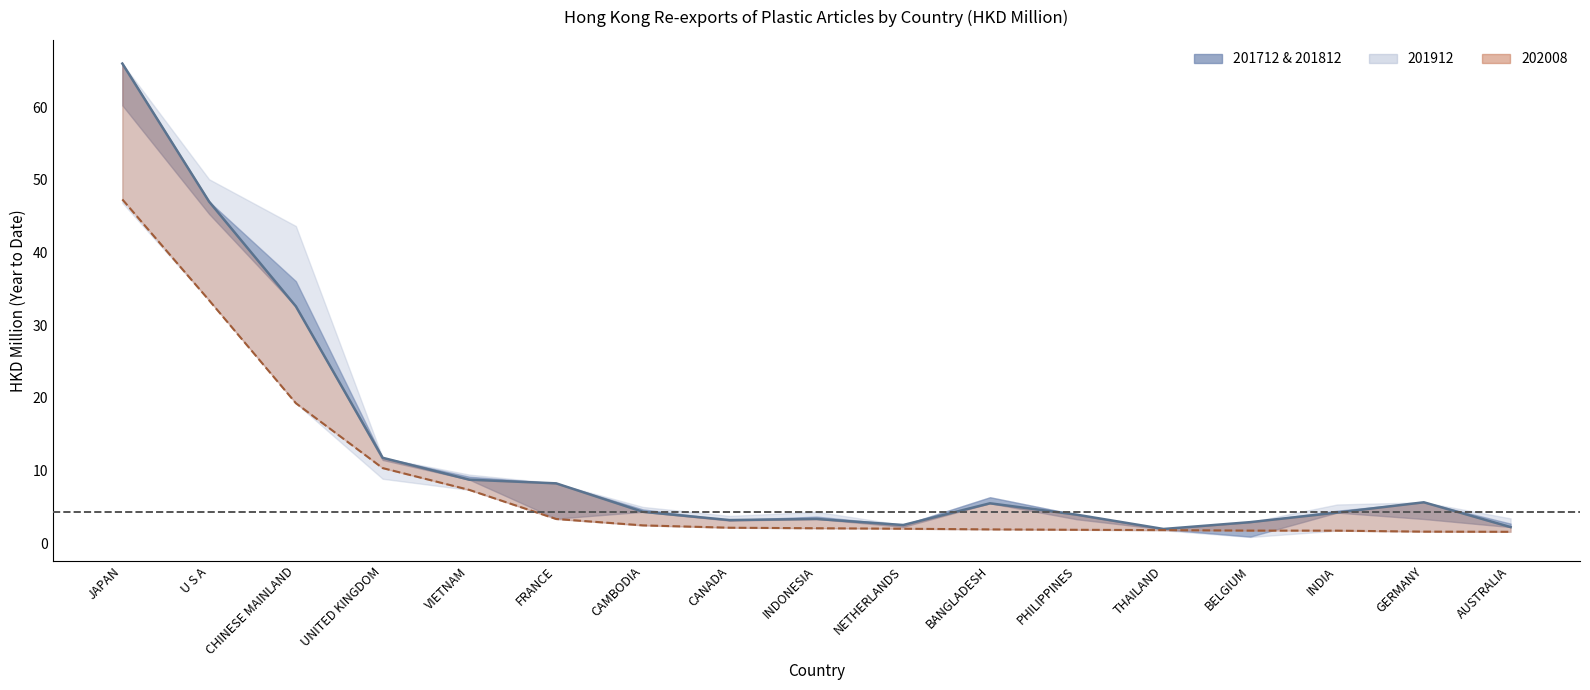

The value of 201912 at AUSTRALIA is 1.6. True or false?

True